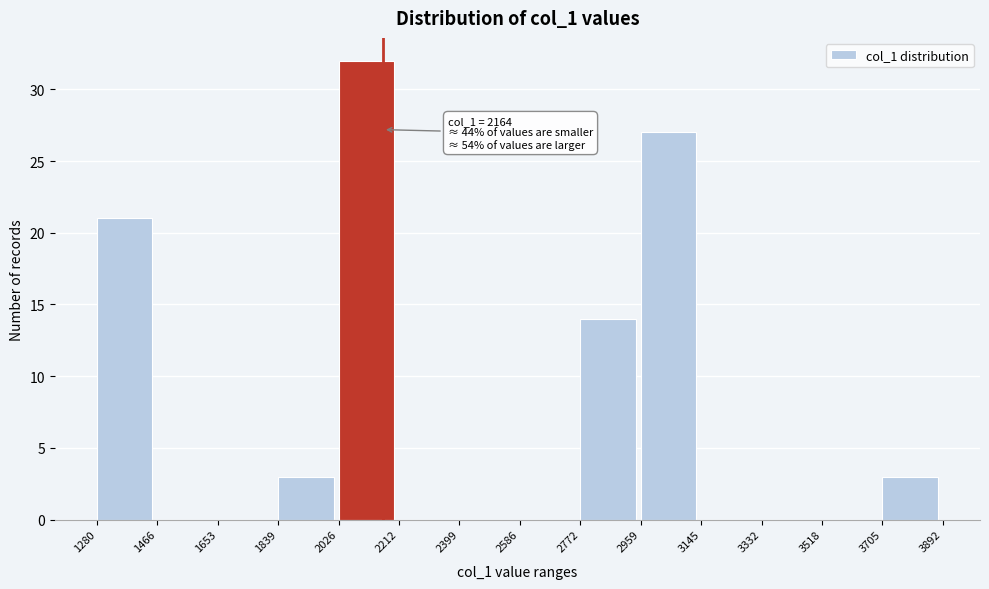

Which range on the x-axis has the tallest bar?

2026 to 2212